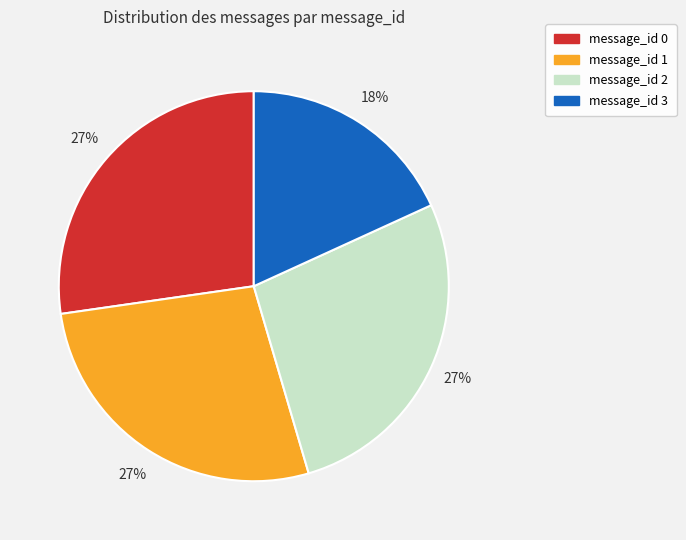

To the nearest percent, what is the difference between the message_id 0 and message_id 3 slice percentages?

9%